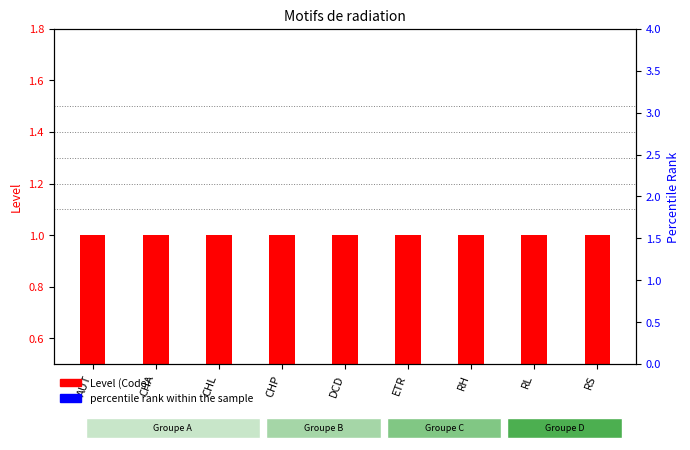

At which category is the sum across all series the highest?

AUT